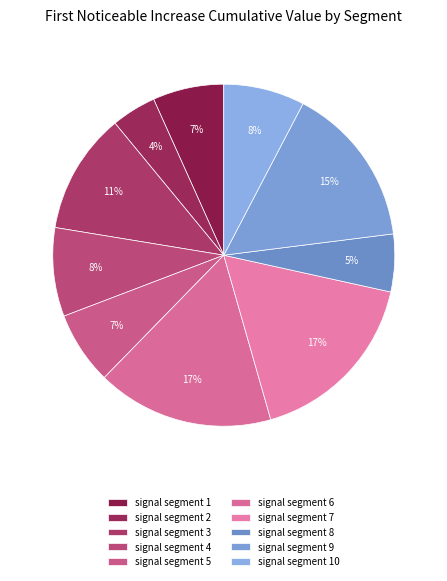

To the nearest percent, what is the difference between the largest and smallest slice percentages?

13%